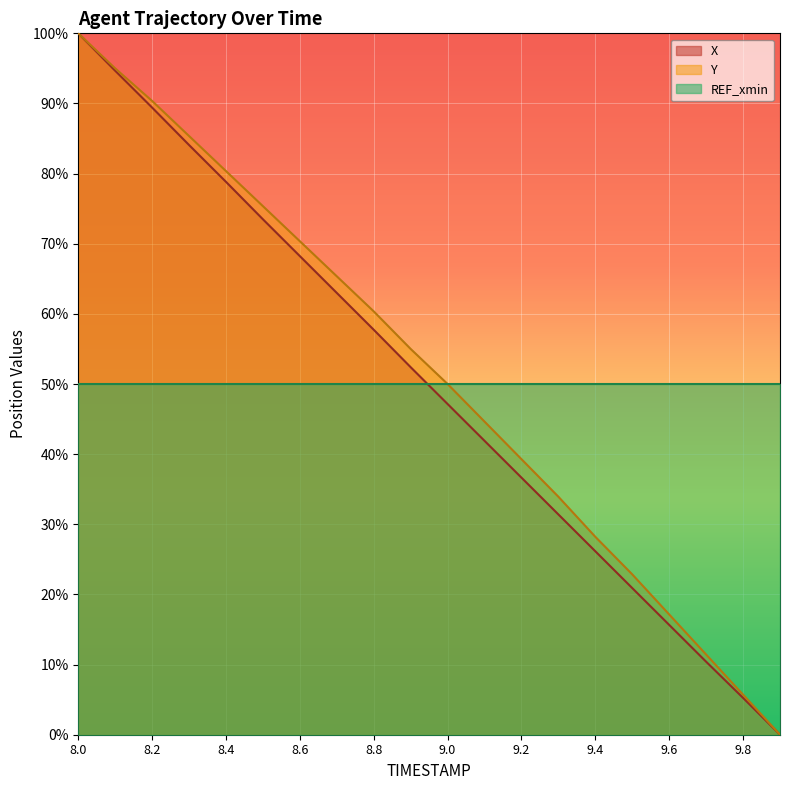

How many data points in Y are above 54?

10